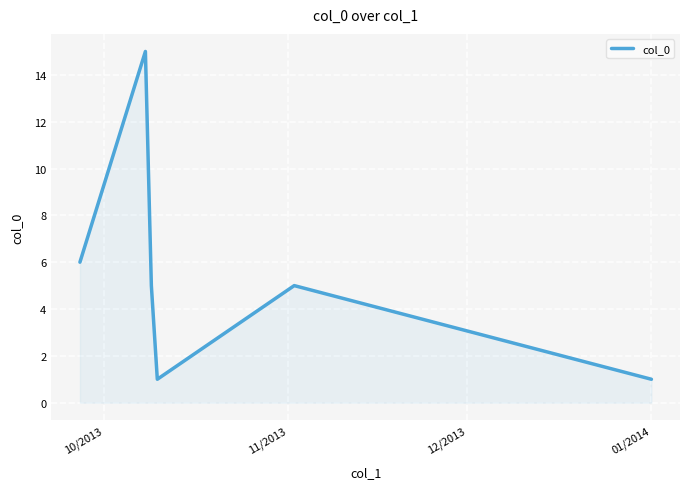

How many lines are shown in the chart?

1